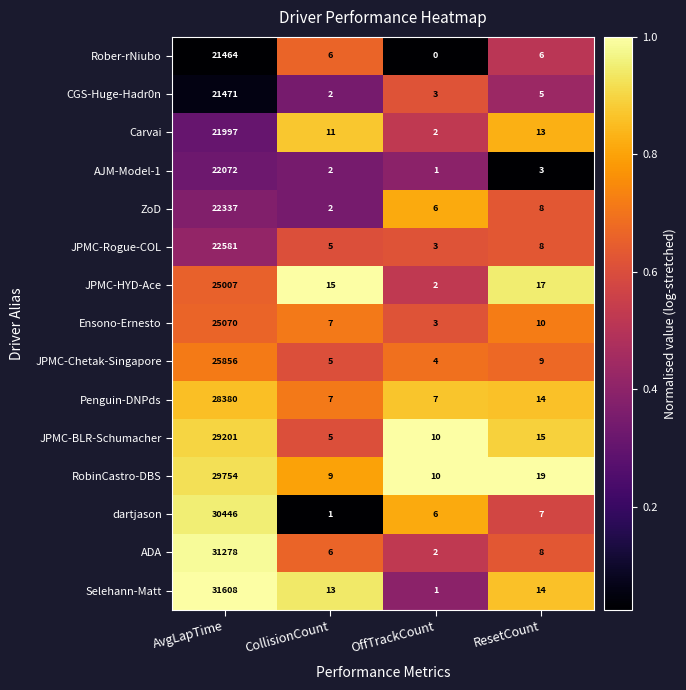

How many series are shown in this chart?

15